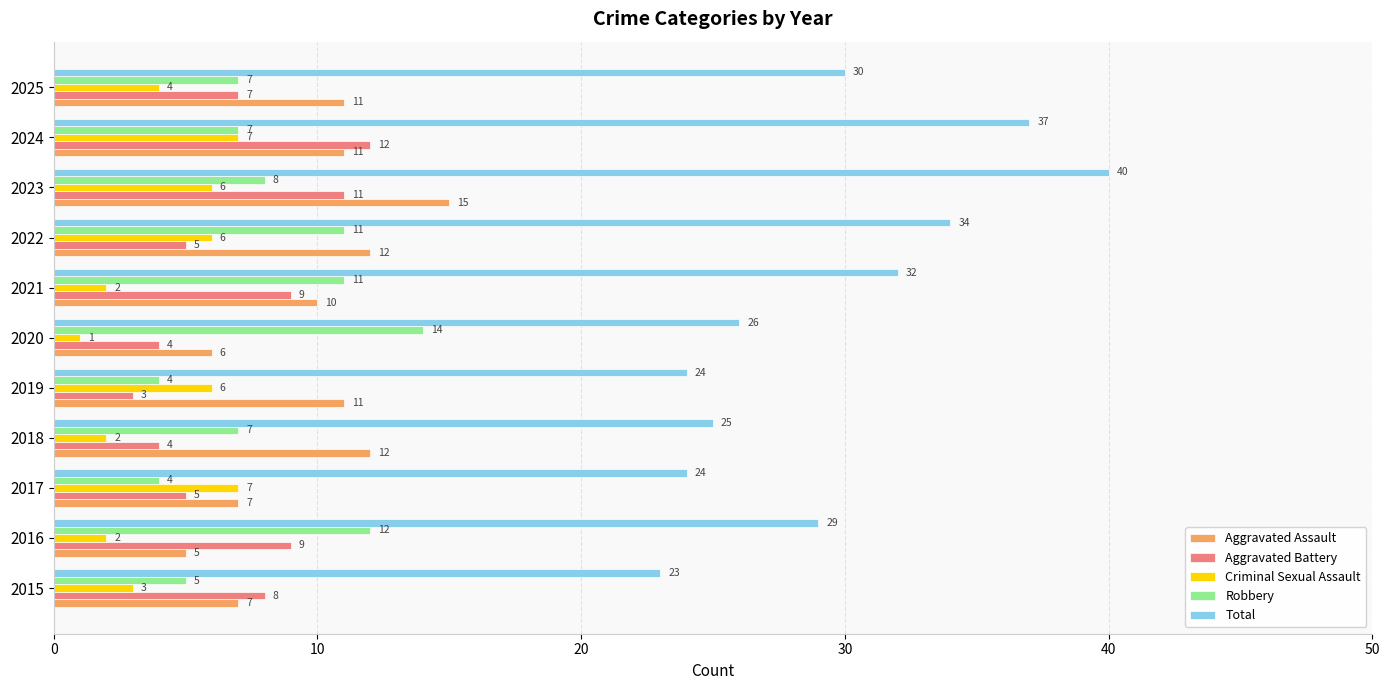

At how many categories does at least one series exceed 14?

11